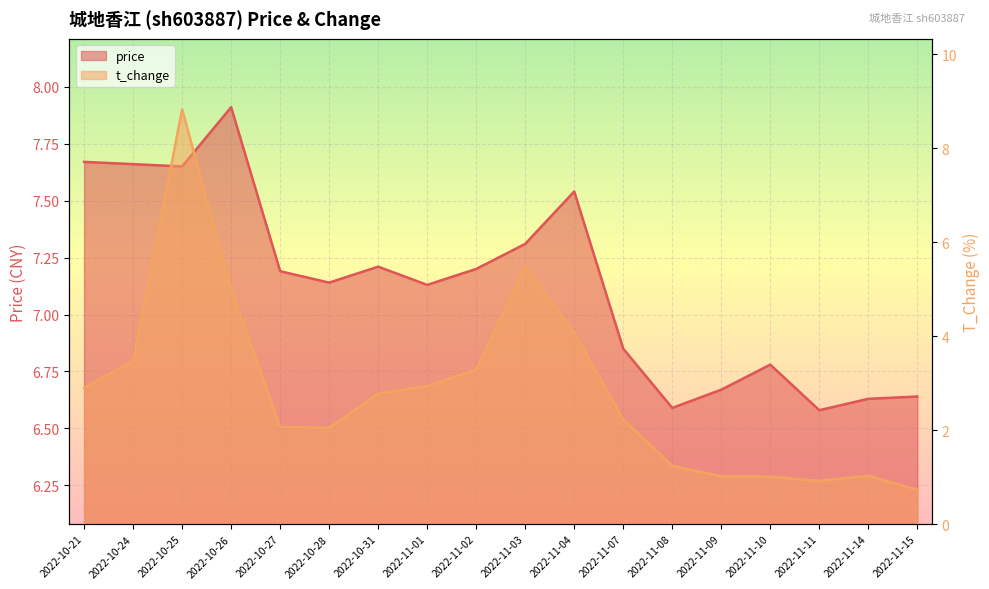

Reading left to right, extract all data points from this chart.

price: 2022-10-21=7.7	2022-10-24=7.7	2022-10-25=7.7	2022-10-26=7.9	2022-10-27=7.2	2022-10-28=7.1	2022-10-31=7.2	2022-11-01=7.1	2022-11-02=7.2	2022-11-03=7.3	2022-11-04=7.5	2022-11-07=6.8	2022-11-08=6.6	2022-11-09=6.7	2022-11-10=6.8	2022-11-11=6.6	2022-11-14=6.6	2022-11-15=6.6
t_change: 2022-10-21=2.9	2022-10-24=3.5	2022-10-25=8.8	2022-10-26=5.0	2022-10-27=2.1	2022-10-28=2.0	2022-10-31=2.8	2022-11-01=2.9	2022-11-02=3.3	2022-11-03=5.5	2022-11-04=4.1	2022-11-07=2.2	2022-11-08=1.2	2022-11-09=1.0	2022-11-10=1.0	2022-11-11=0.9	2022-11-14=1.0	2022-11-15=0.7